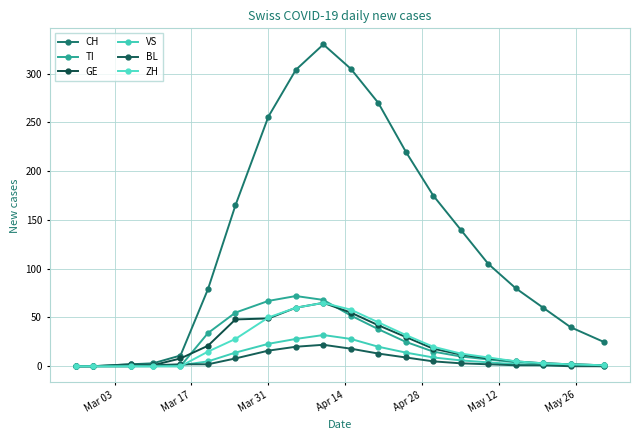

Does the chart have visible grid lines?

Yes